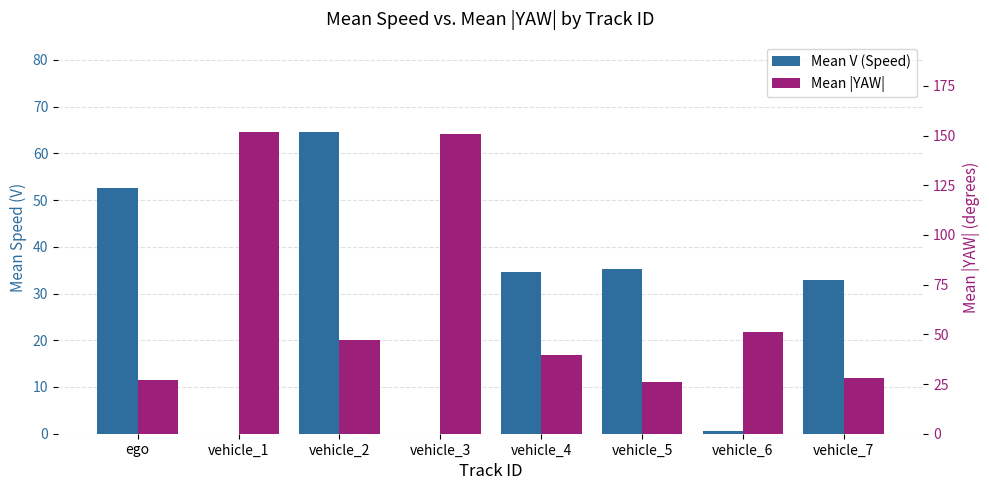

List the labels in order of Mean |YAW| value, smallest first.

vehicle_5, ego, vehicle_7, vehicle_4, vehicle_2, vehicle_6, vehicle_3, vehicle_1